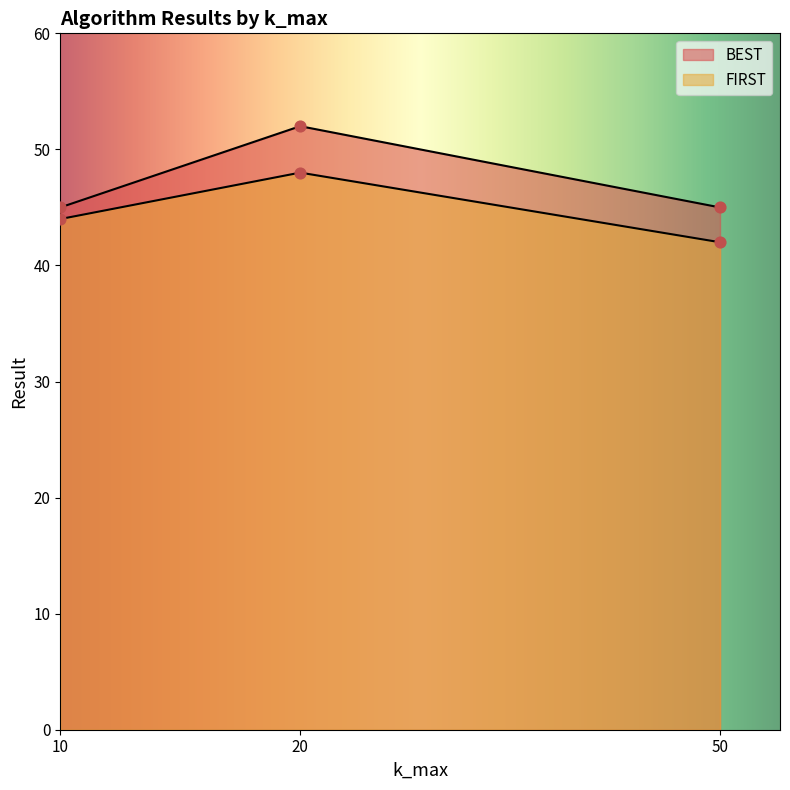

Which series has the largest total across all categories?

BEST